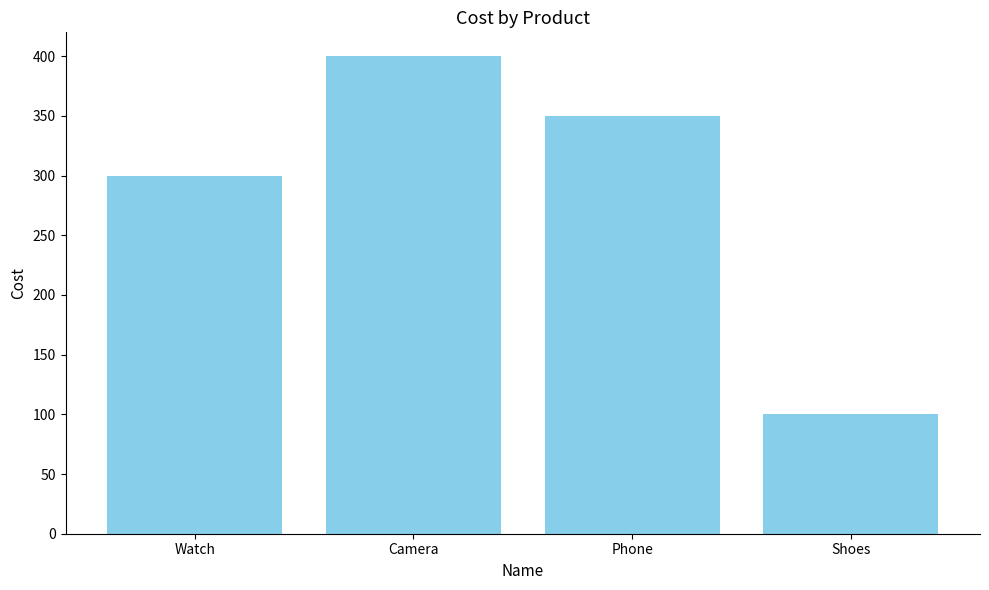

Is it true that the value at Phone is 106?

False